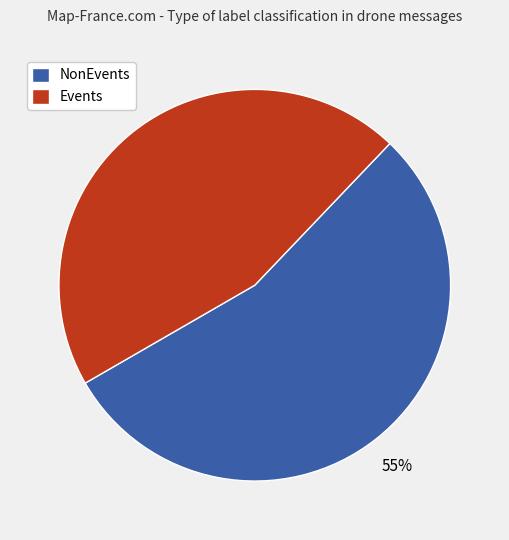

To the nearest percent, what is the average slice percentage?

50%